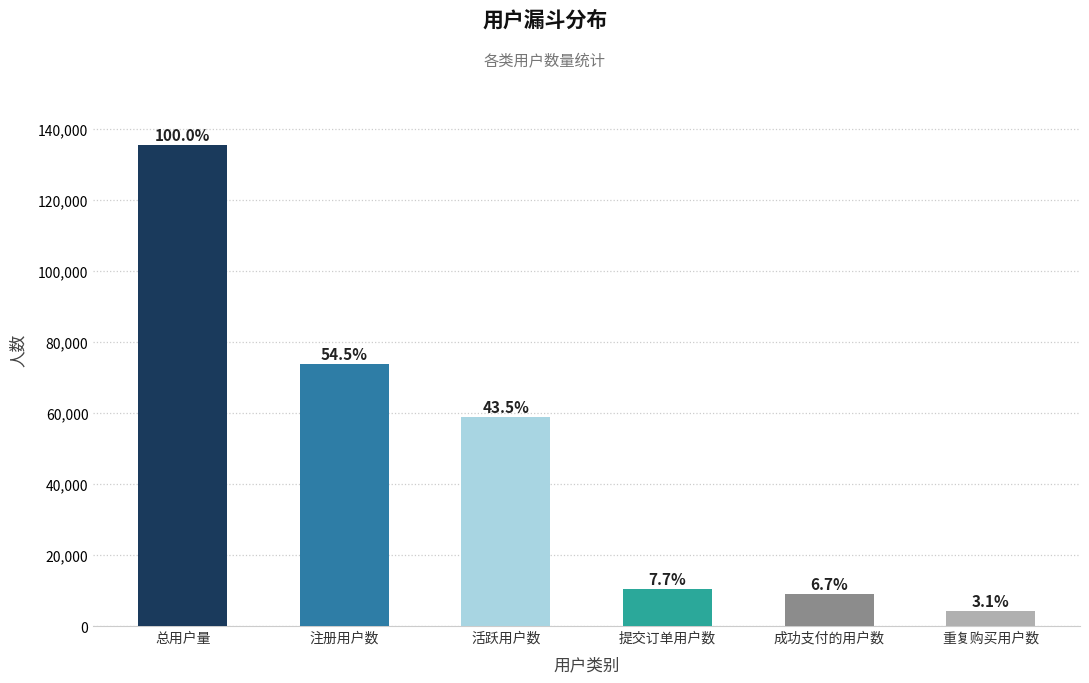

What is the change in value from 注册用户数 to 重复购买用户数?

-69662